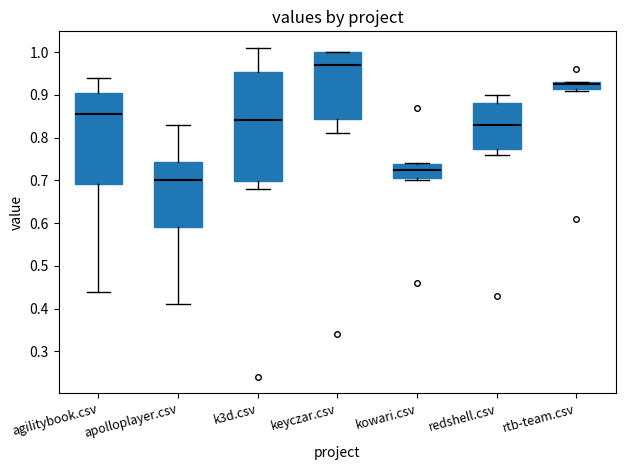

At which category does the chart reach its minimum across all series?

k3d.csv